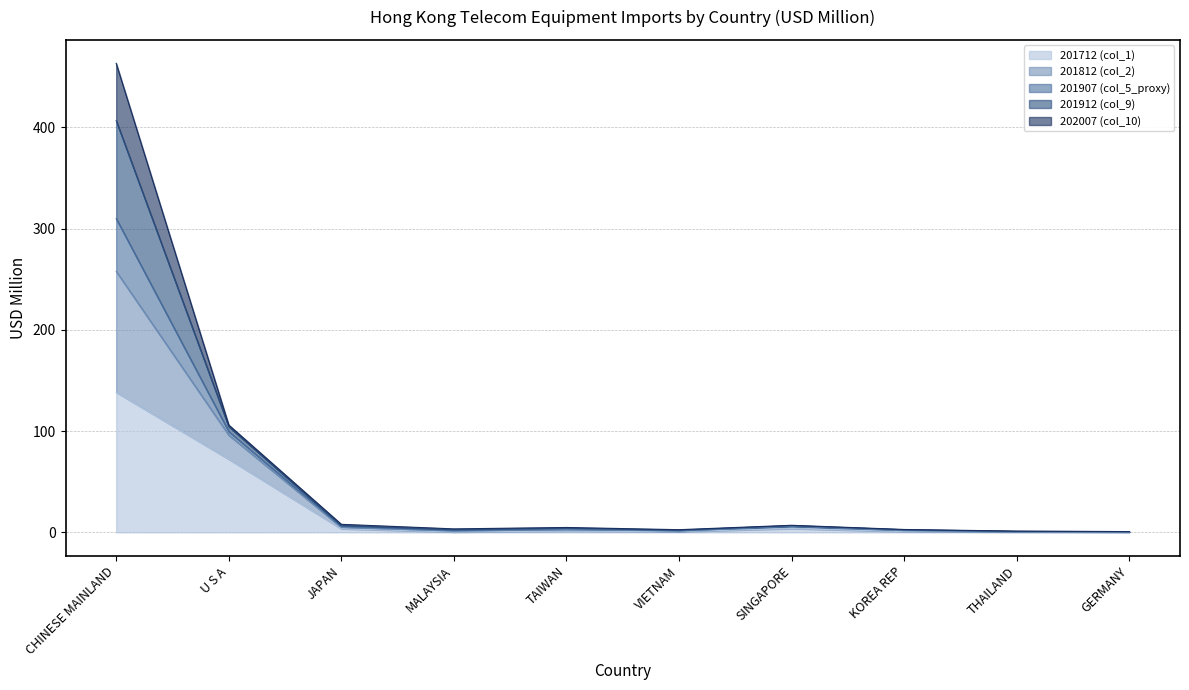

What is the highest value of the 201712 (col_1) series?

138.4